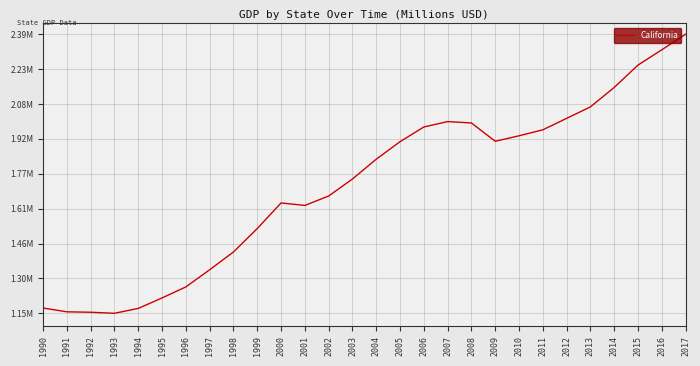

Reading right to left, list all the values displayed in this chart.

2017=2386396.0	2016=2317464.3	2015=2249718.0	2014=2150689.6	2013=2064529.7	2012=2013610.1	2011=1962919.9	2010=1936494.5	2009=1912115.0	2008=1993246.0	2007=1999345.7	2006=1975463.4	2005=1910336.7	2004=1832800.5	2003=1745053.5	2002=1669677.9	2001=1627974.7	2000=1638988.5	1999=1525580.9	1998=1421714.9	1997=1343126.9	1996=1266985.1	1995=1218162.4	1994=1171770.8	1993=1150133.0	1992=1154739.9	1991=1156660.6	1990=1173490.0